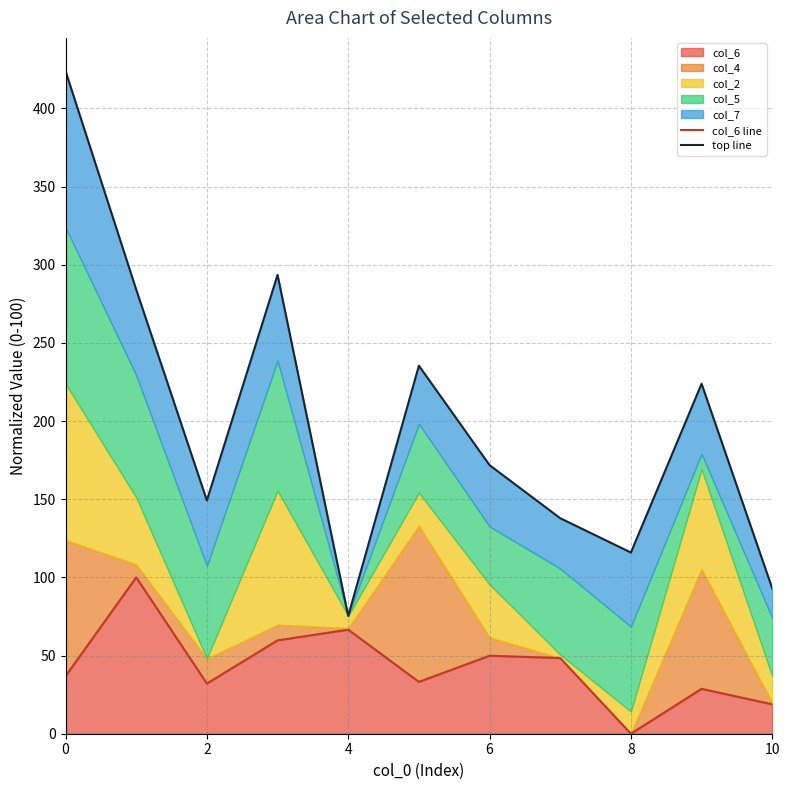

The value of col_6 at 8 is -67.4. True or false?

False